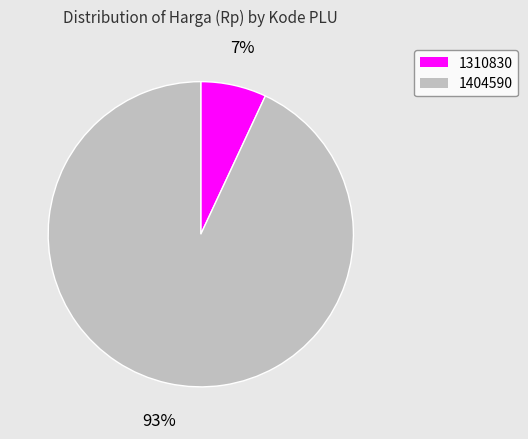

Does 1310830 account for over 50% of the chart?

No